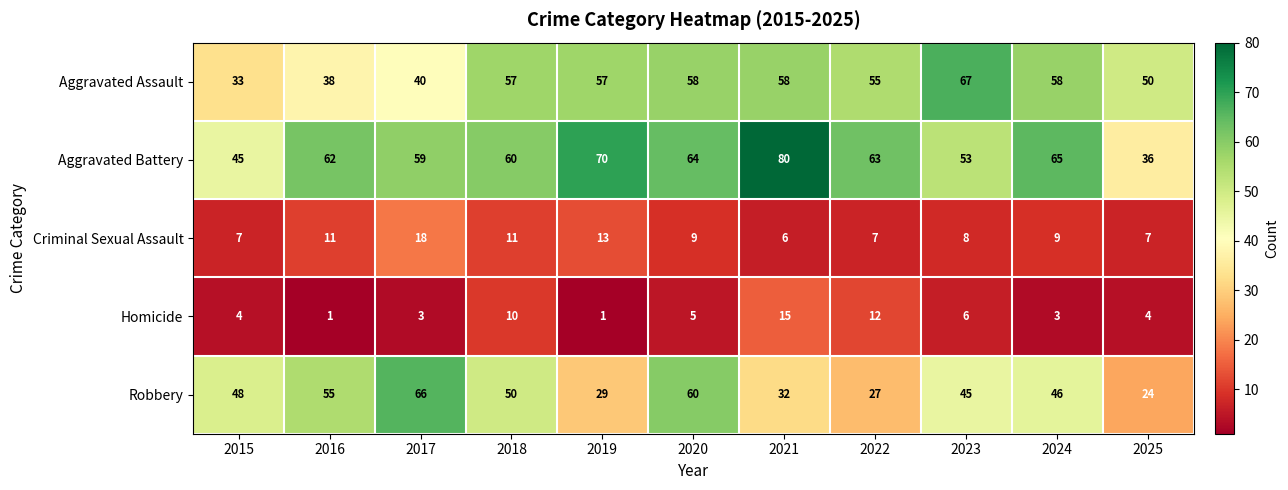

What is the highest value of the Aggravated Assault series?

67